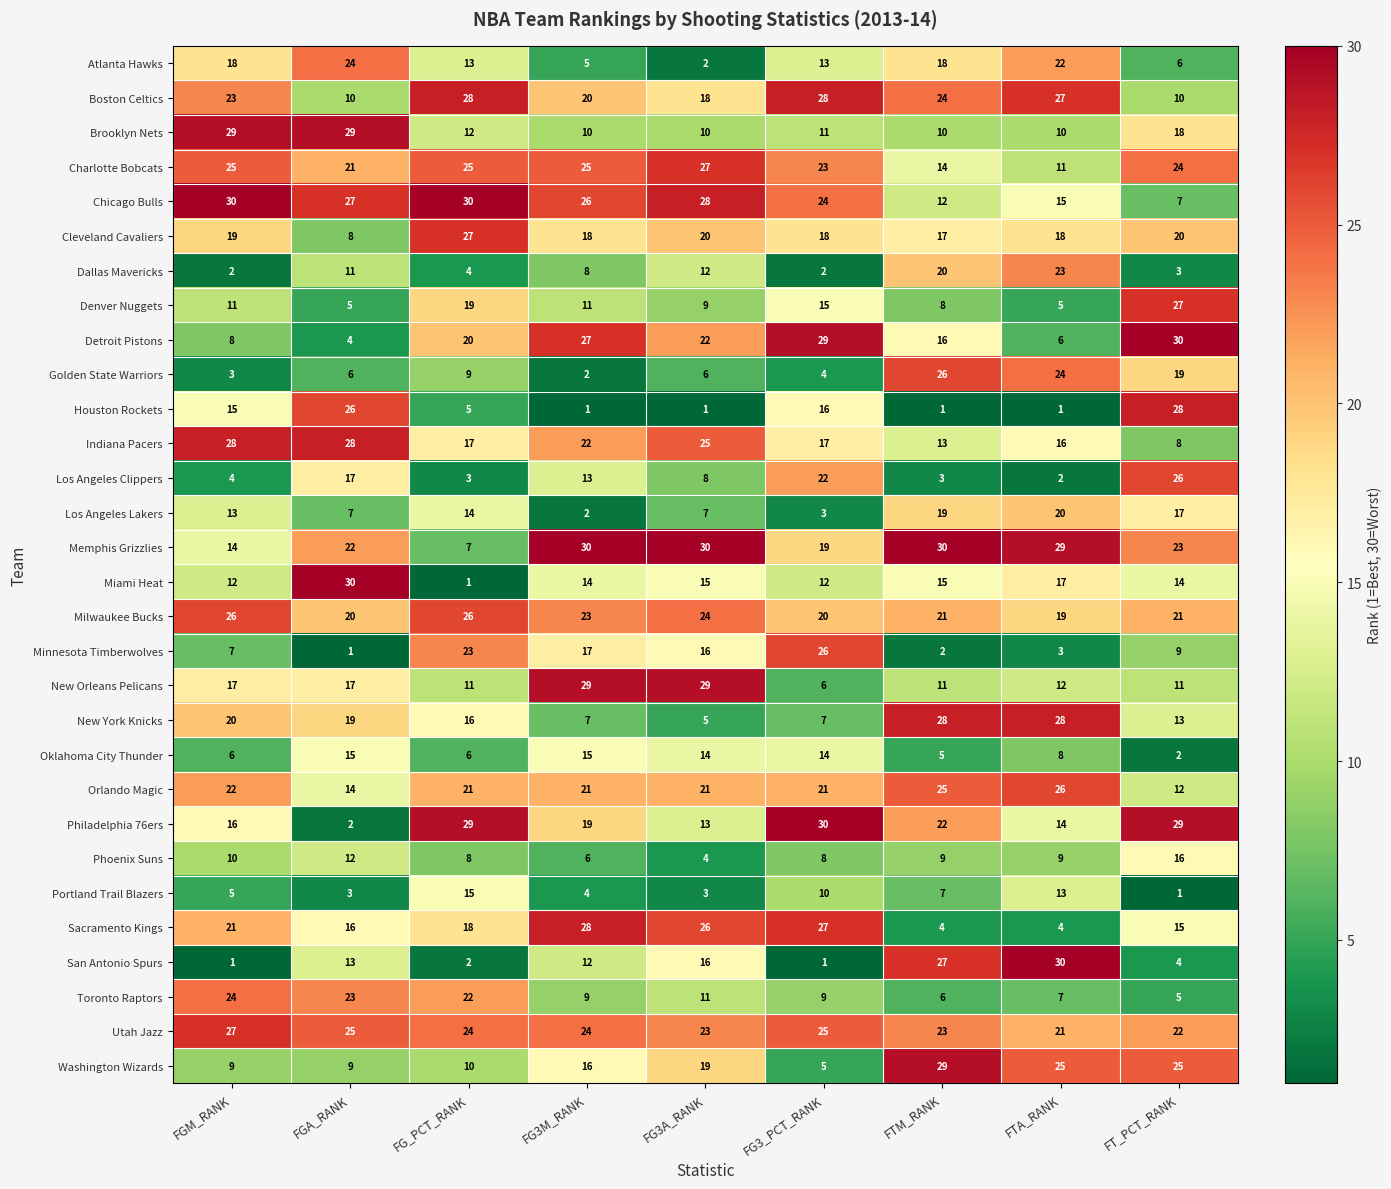

Count the number of data series in this chart.

30